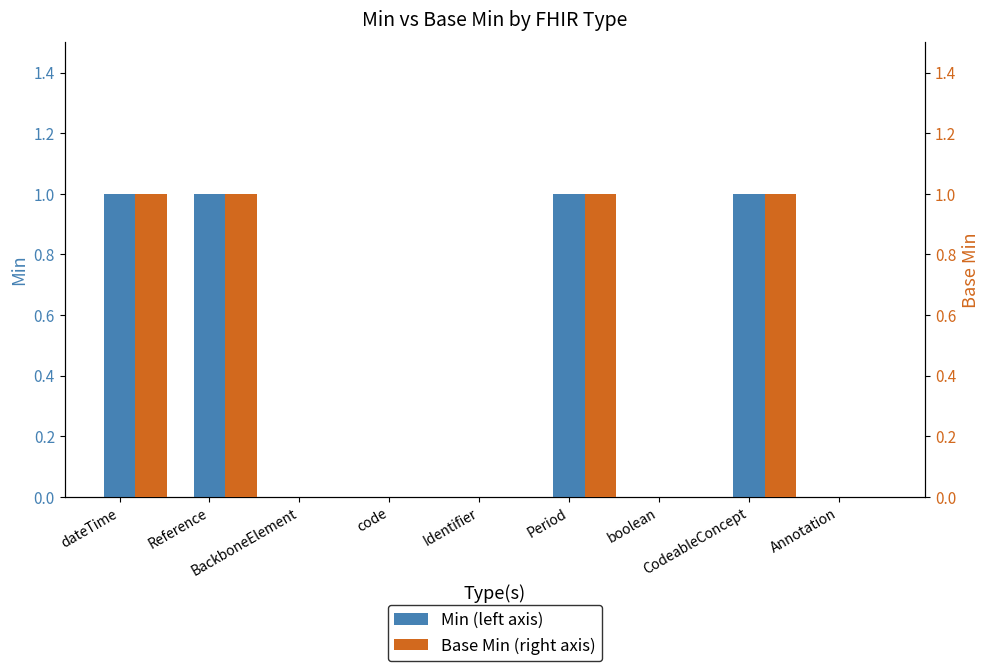

What is the label of the 8th bar from the left?

CodeableConcept